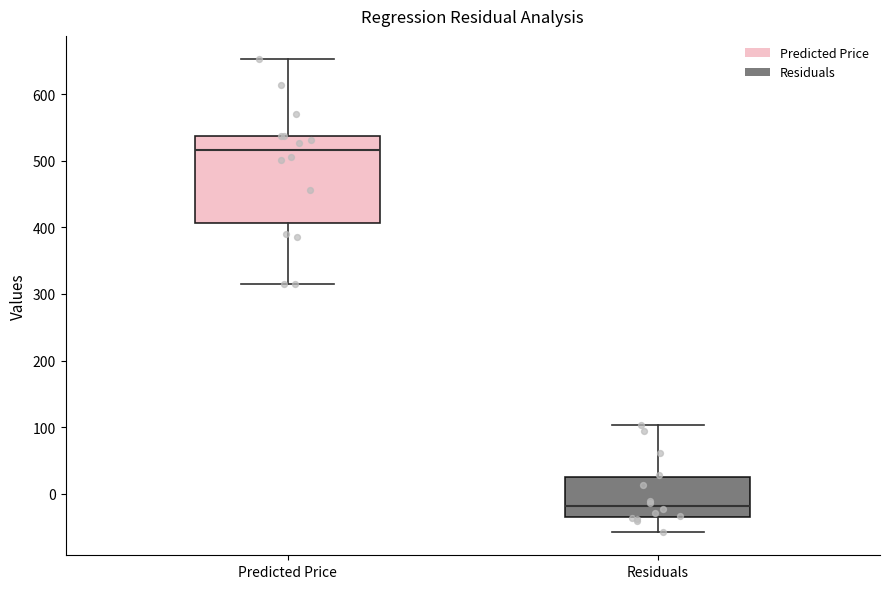

Reading left to right, read every box against the y-axis: the position of its median line, the range the box covers, and the ends of its whiskers. The values are not printed on the chart, so give them approximately, as read against the axis.

Predicted Price: median 520, box 410 to 540, whiskers 320 to 650
Residuals: median -20, box -40 to 20, whiskers -60 to 100